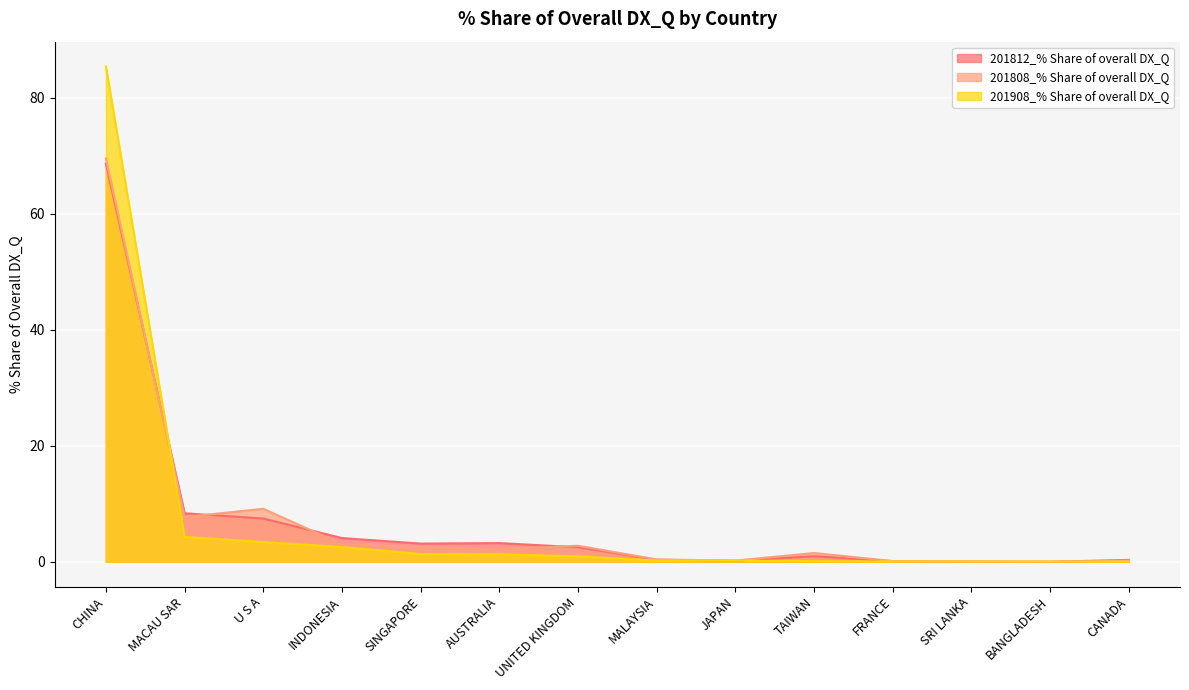

What are all the series names shown in the legend?

201812_% Share of overall DX_Q, 201808_% Share of overall DX_Q, 201908_% Share of overall DX_Q